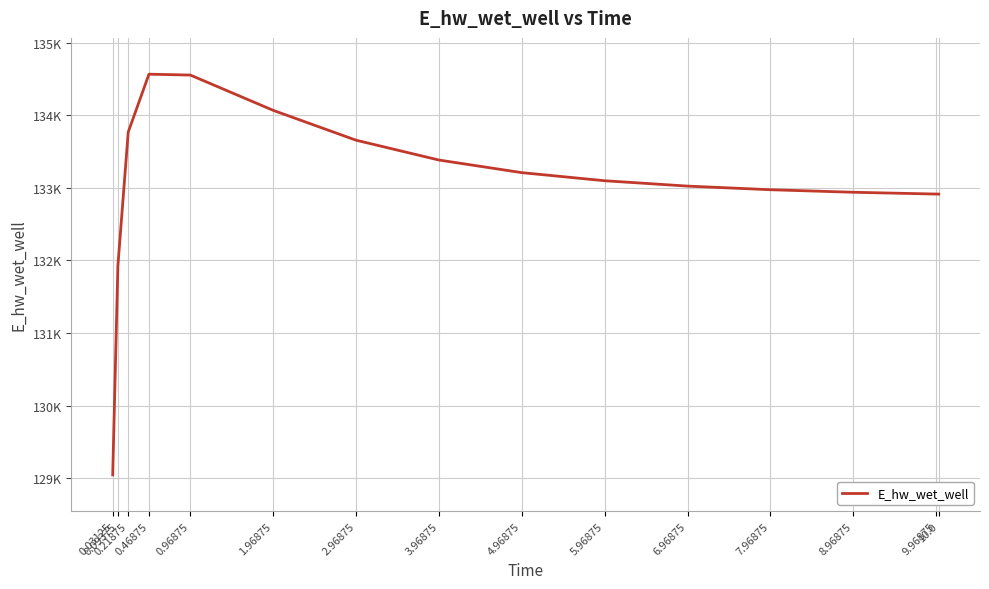

Is this an area chart (filled region under the line)?

No